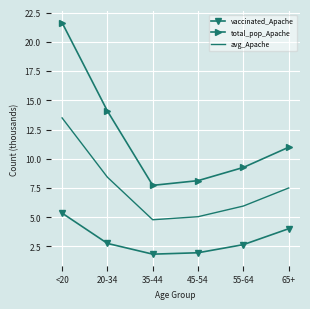

Rank the series by their average value, from highest to lowest.

total_pop_Apache, avg_Apache, vaccinated_Apache